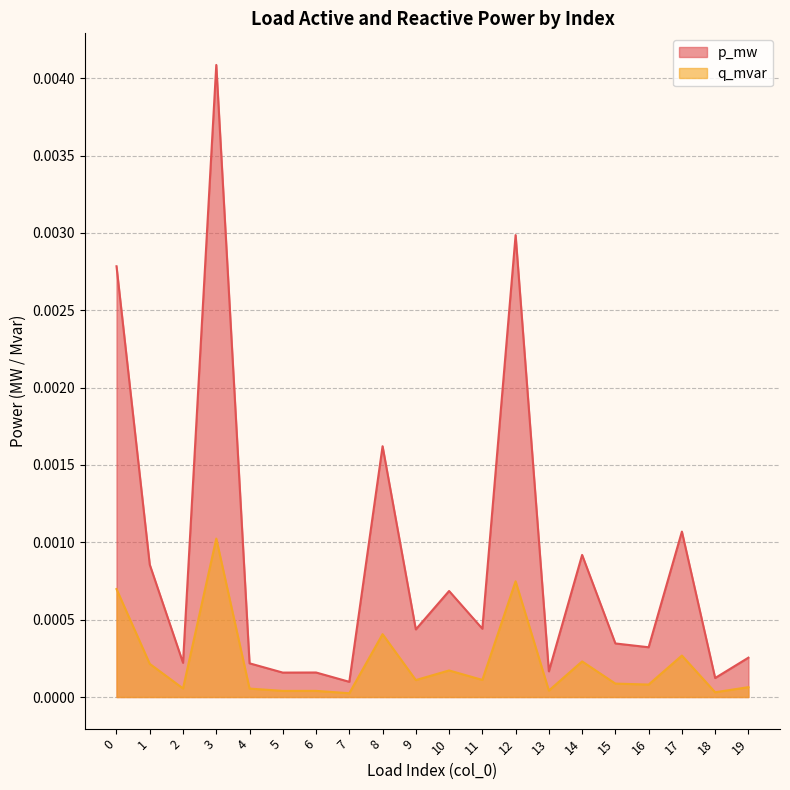

Which series changed the most between 9 and 17?

p_mw